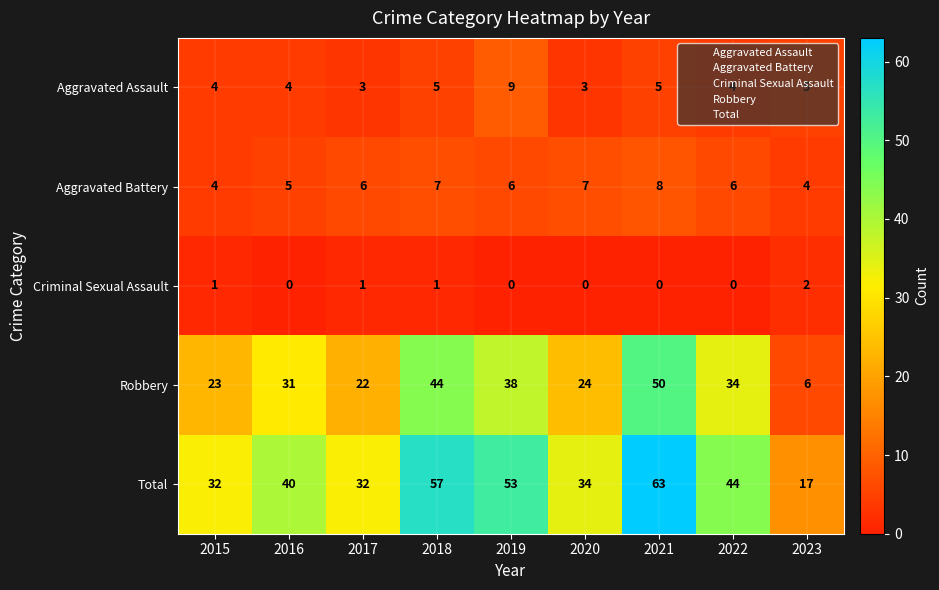

Is it true that Robbery equals 24 at 2020?

True